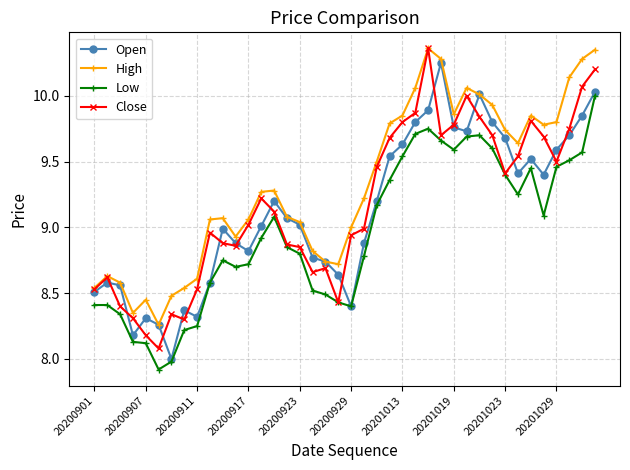

Which series has the largest total across all categories?

High